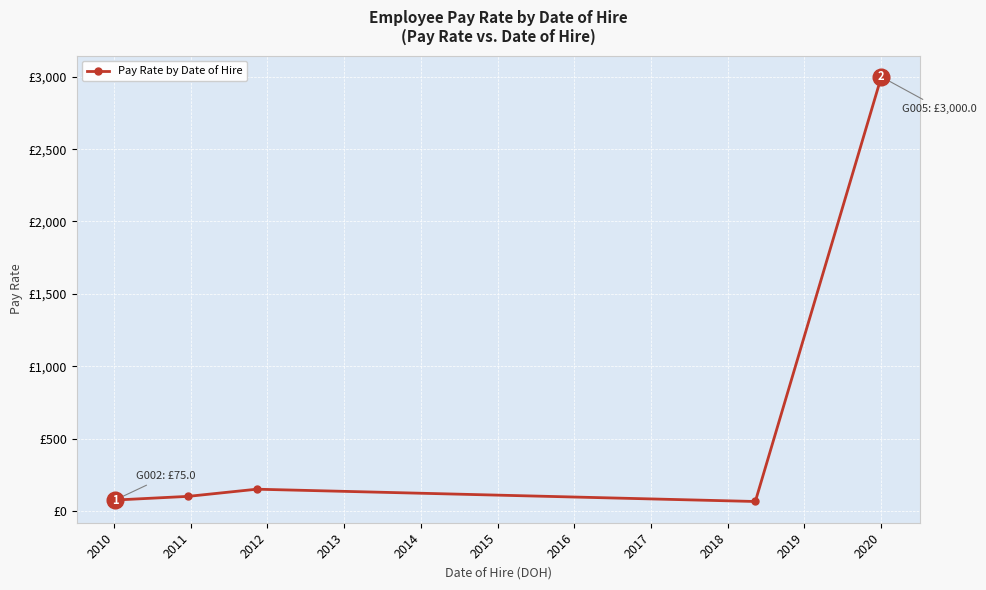

Where is the data nearest to the value 1532?

2011